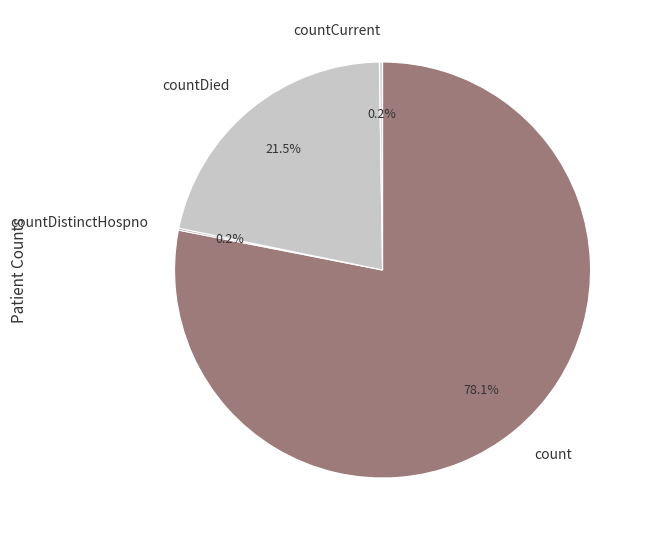

How much of the chart is everything except countDied?

78.5%